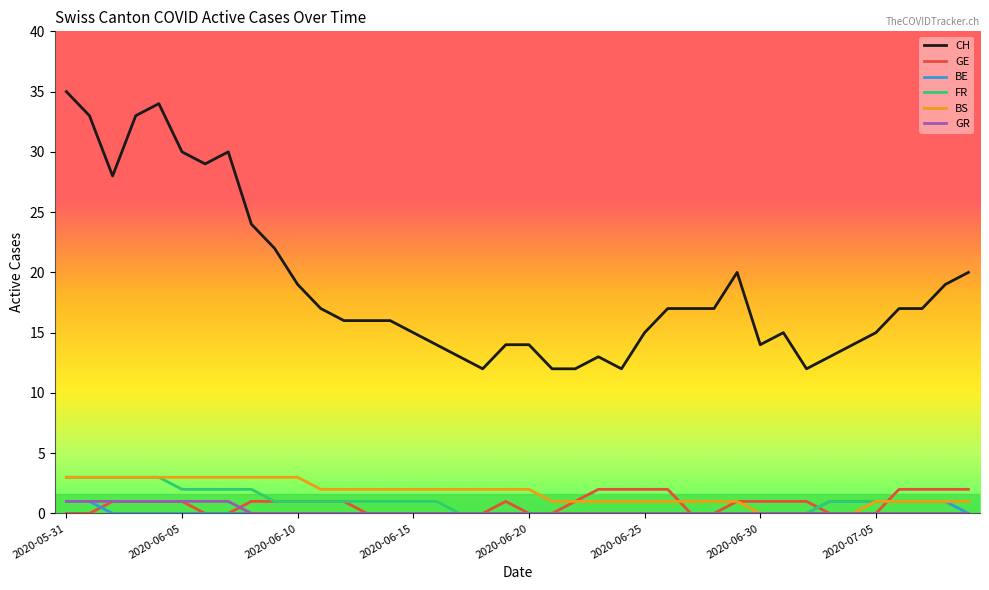

Which series has the largest range (max minus min)?

CH